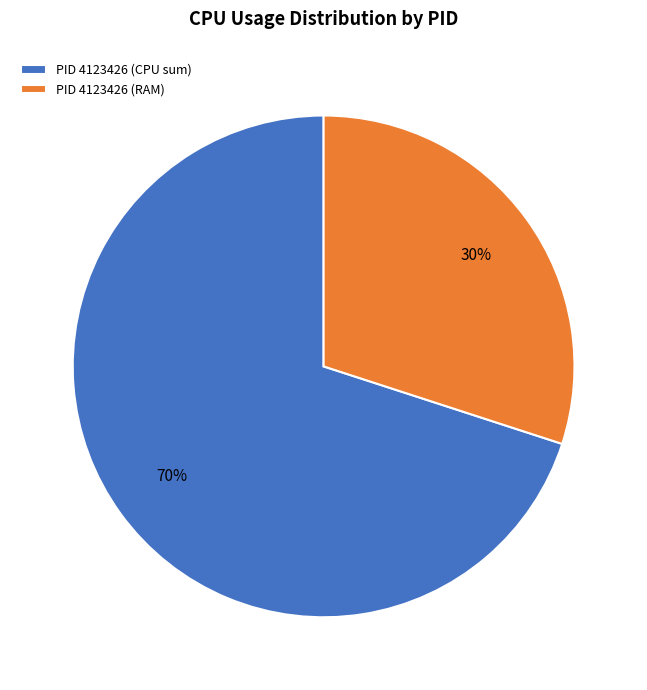

Does PID 4123426 (RAM) account for over 50% of the chart?

No